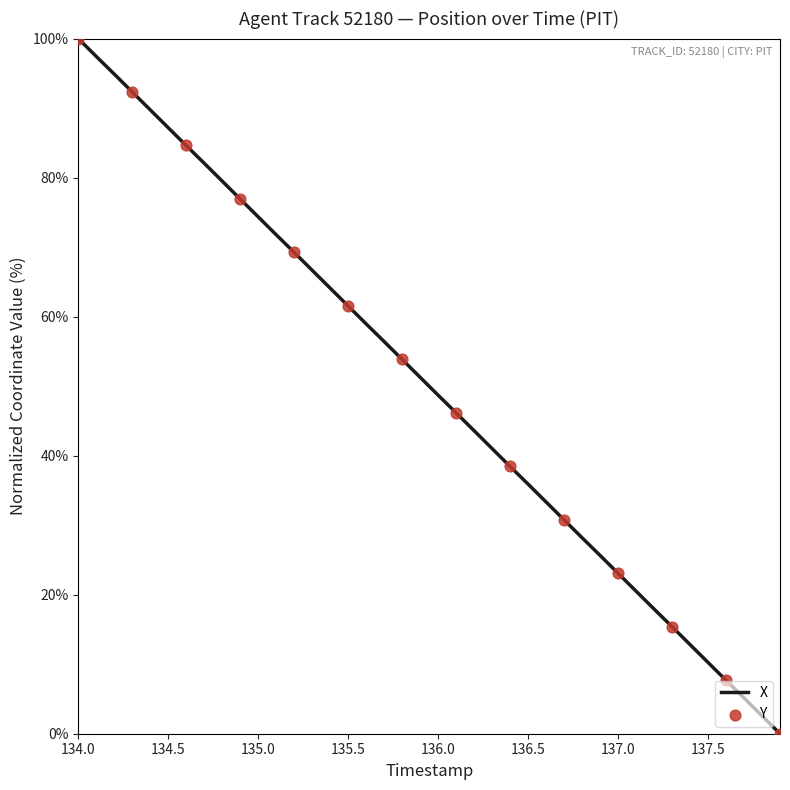

Approximately how many times larger is the value at 137.3 compared to 135.4?

0.2